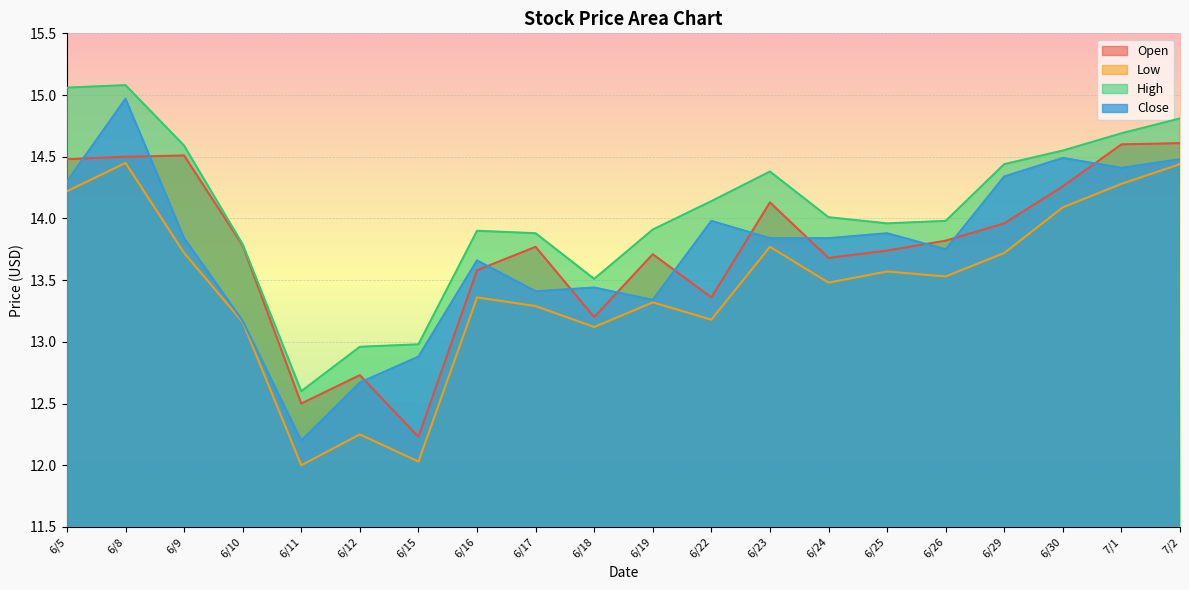

What is the sum of all Low values?

269.0